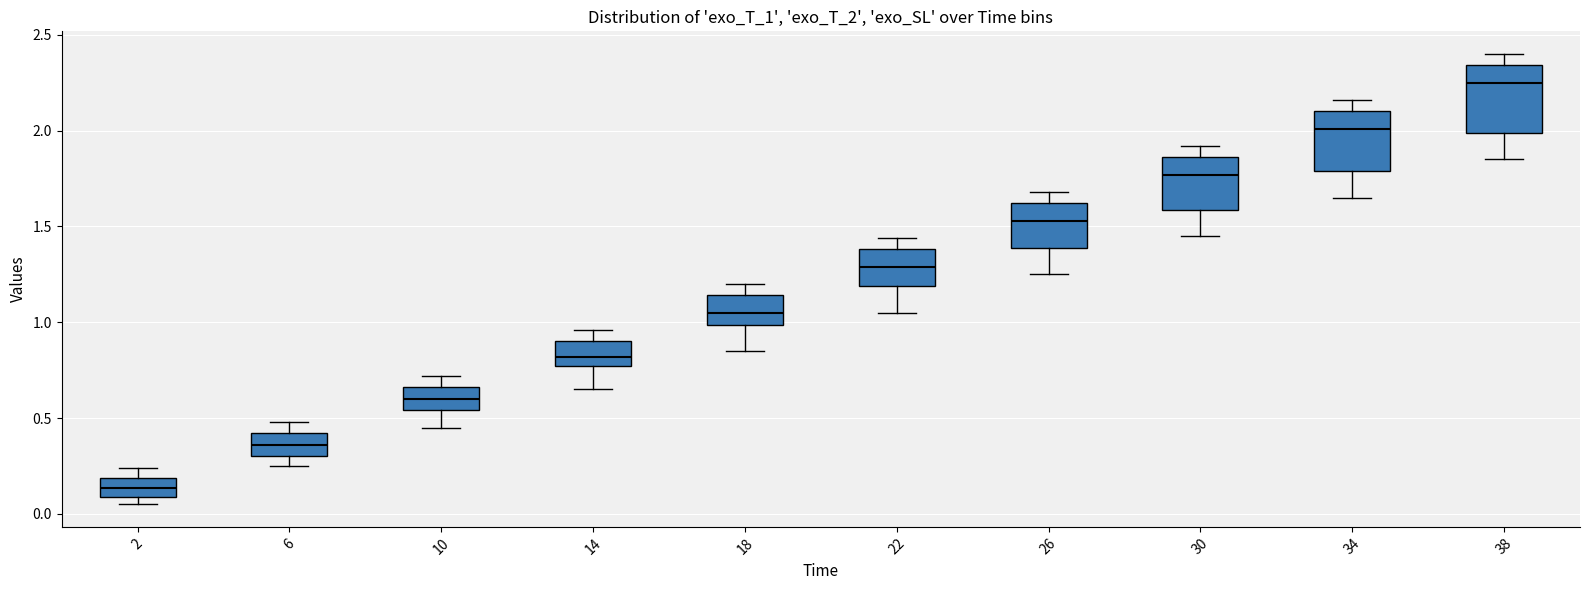

Where is the upper edge of the box at x = 6 on the y-axis? The values are not printed on the chart, so give them approximately, as read against the axis.

0.40